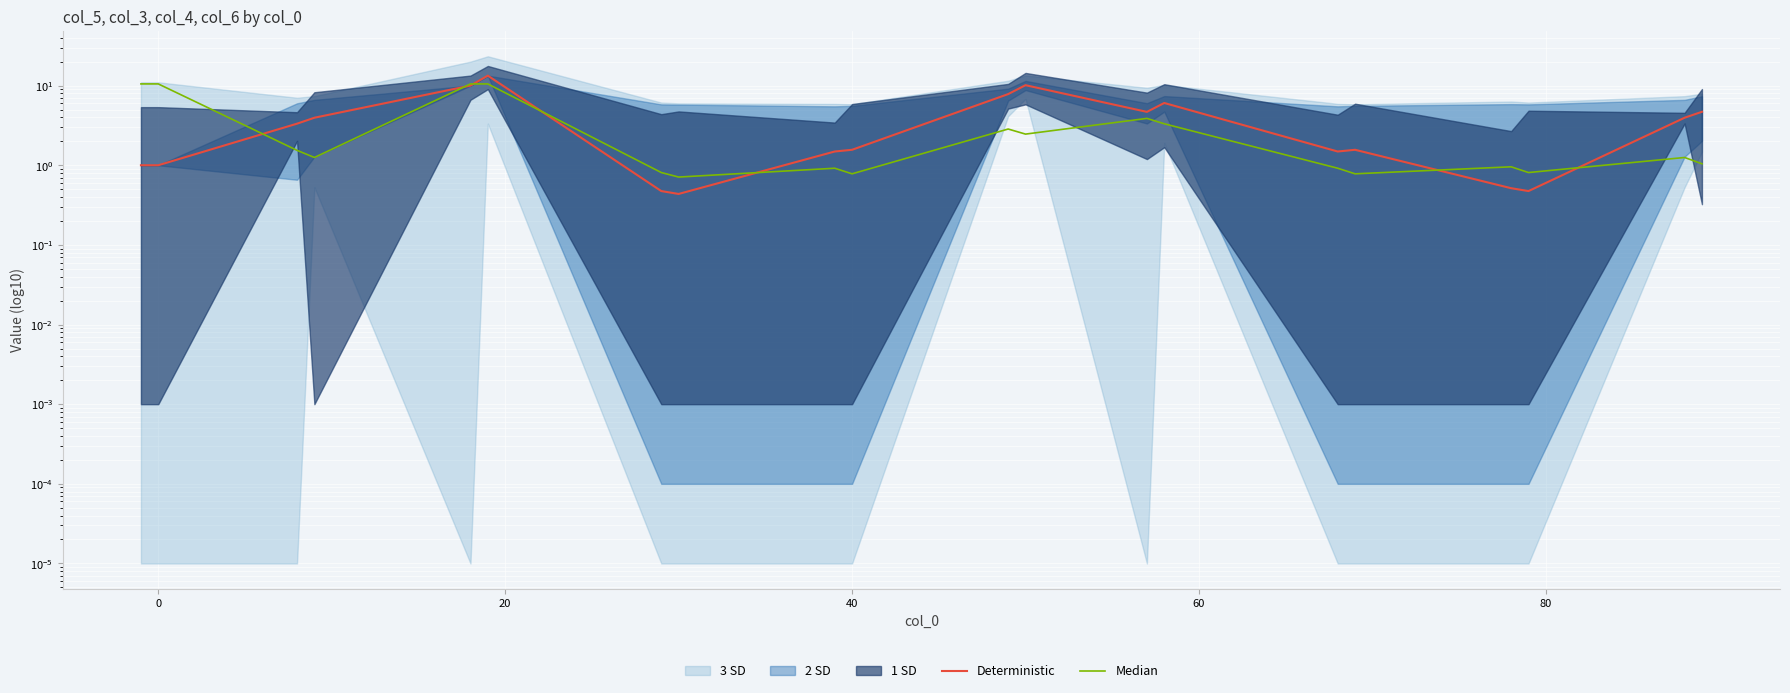

How many interior local peaks does the Median series have?

5